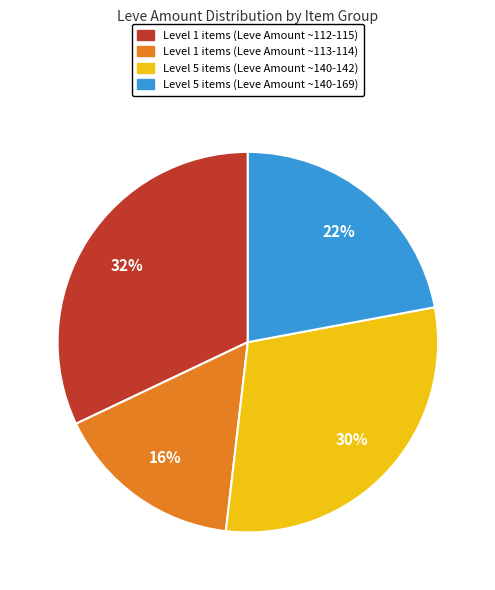

How many slices are in this pie chart?

4